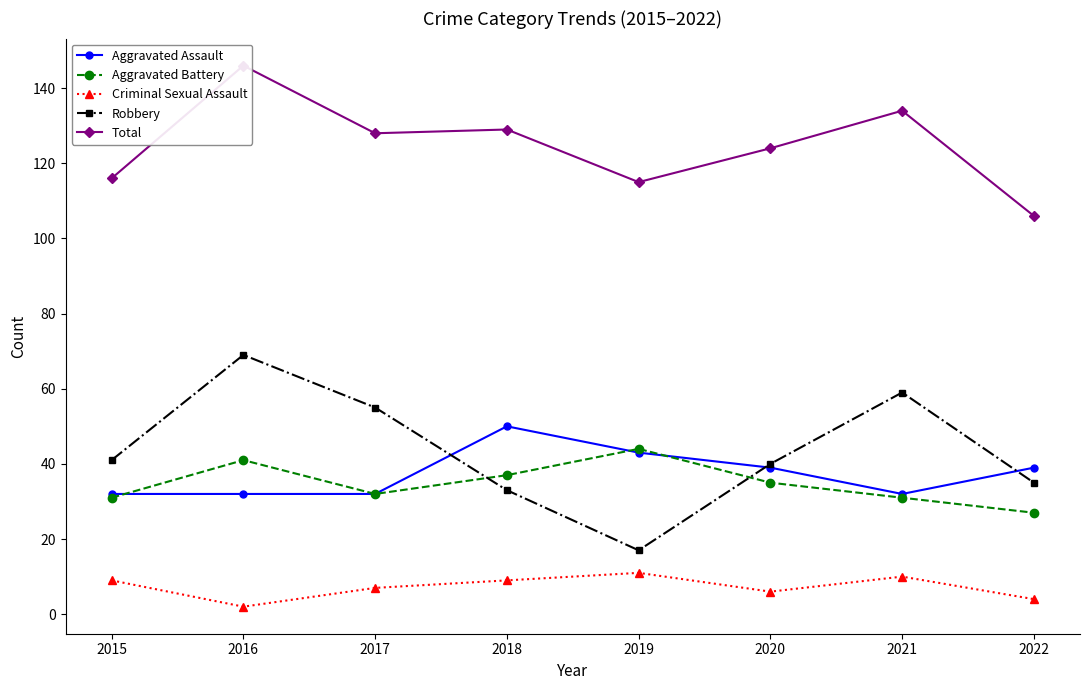

Which series has the largest total across all categories?

Total